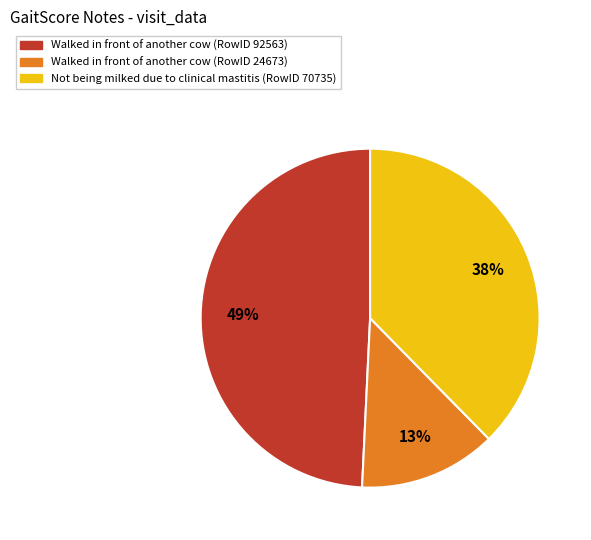

Is there any slice that represents more than half of the pie?

No